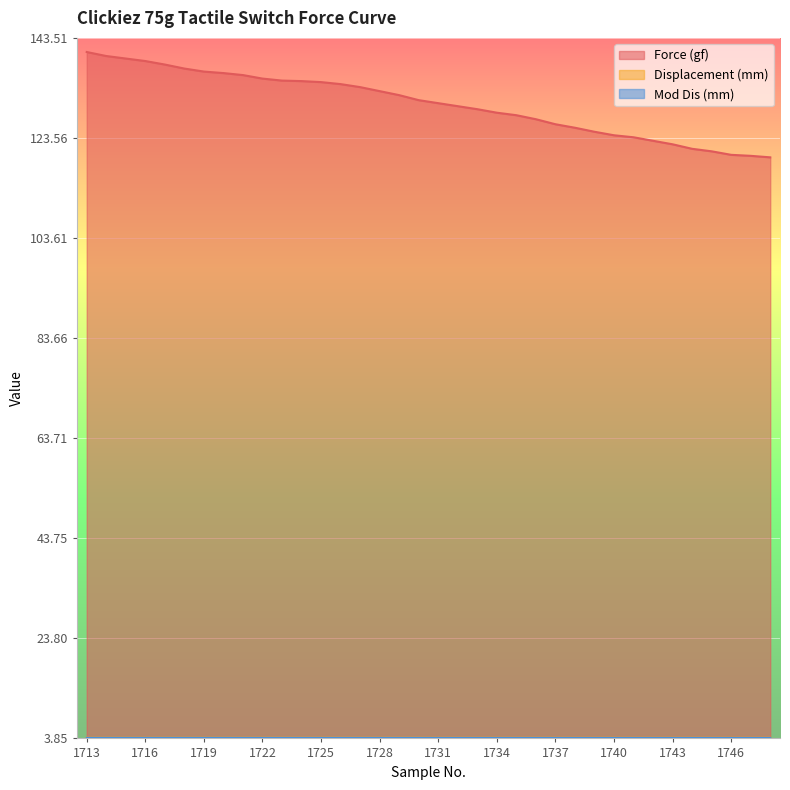

At how many categories does at least one series exceed 138?

5